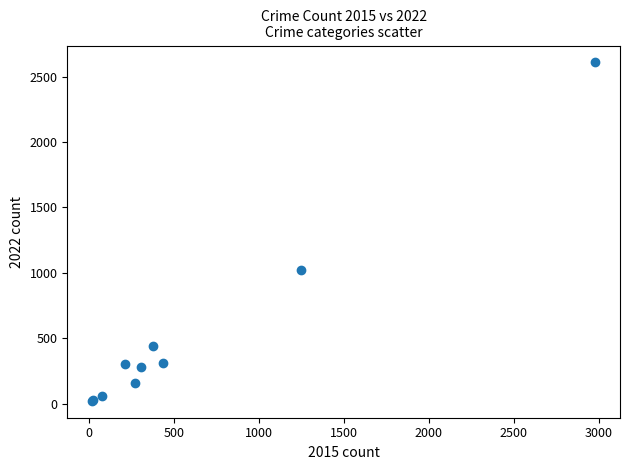

What Y value in the scatter plot is closest to 1315?

1021